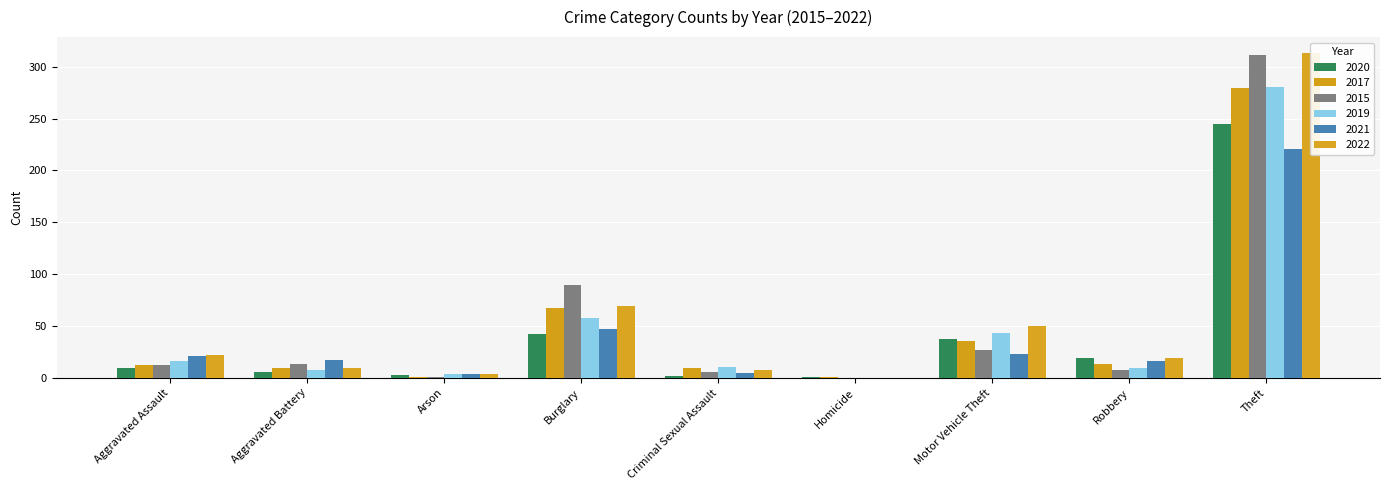

Is the value of 2017 at Burglary greater than the value of 2022 at Homicide?

Yes